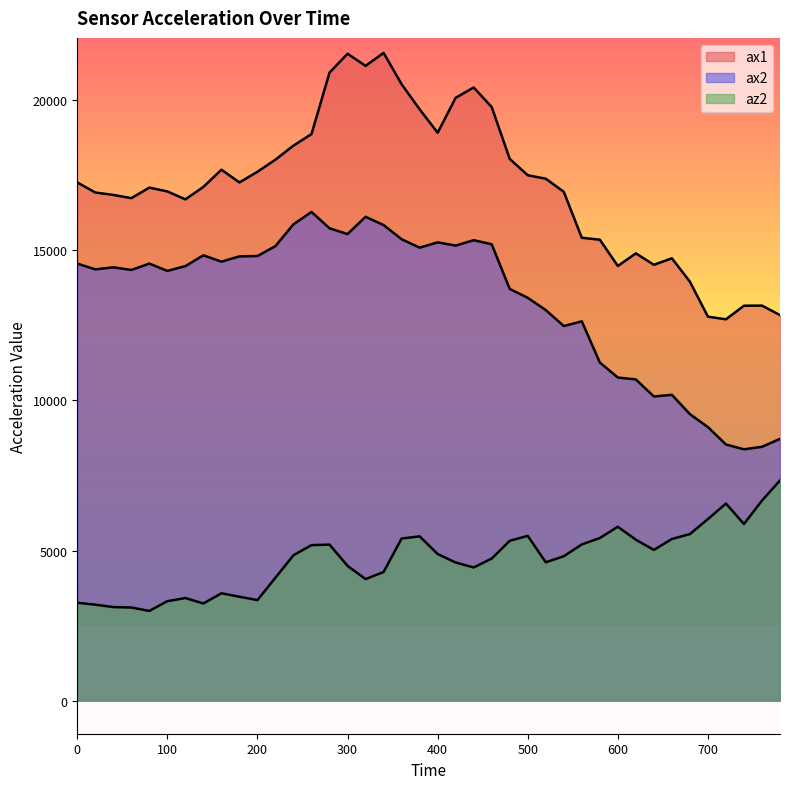

True or false: ax1 has a value of 29053 at 20.

False